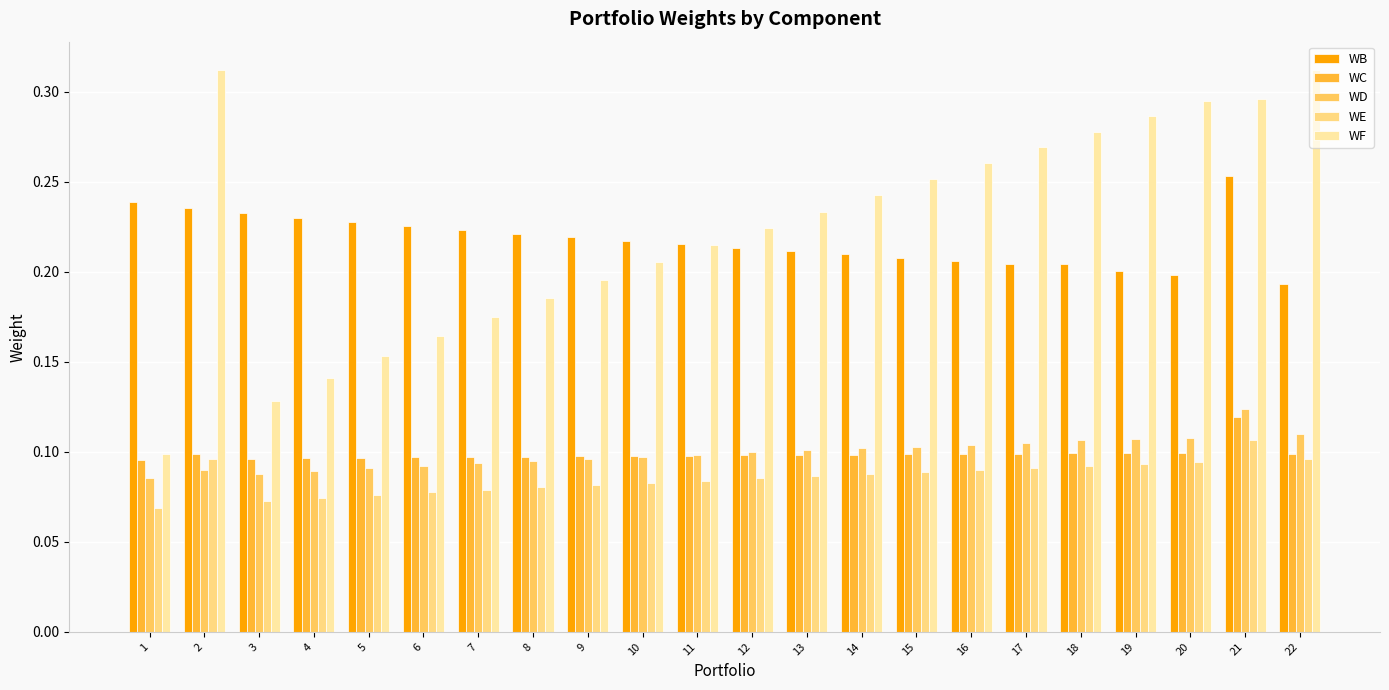

What are all the series names shown in the legend?

WB, WC, WD, WE, WF